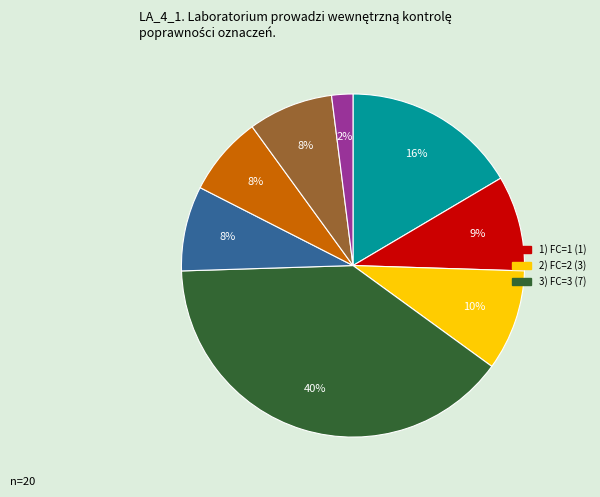

Count the number of slices in the pie.

8